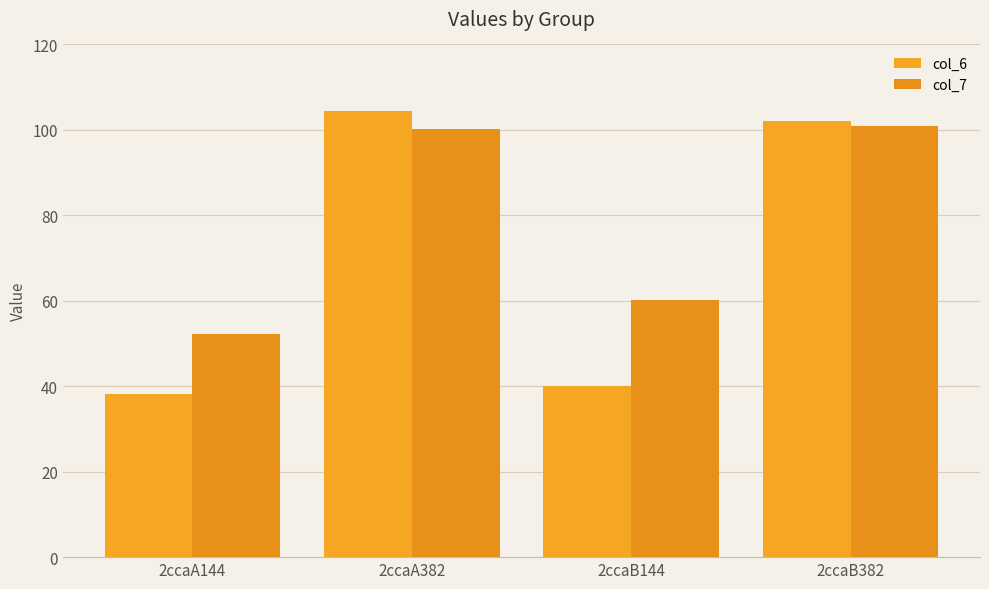

At which label is col_7 closest to 76?

2ccaB144